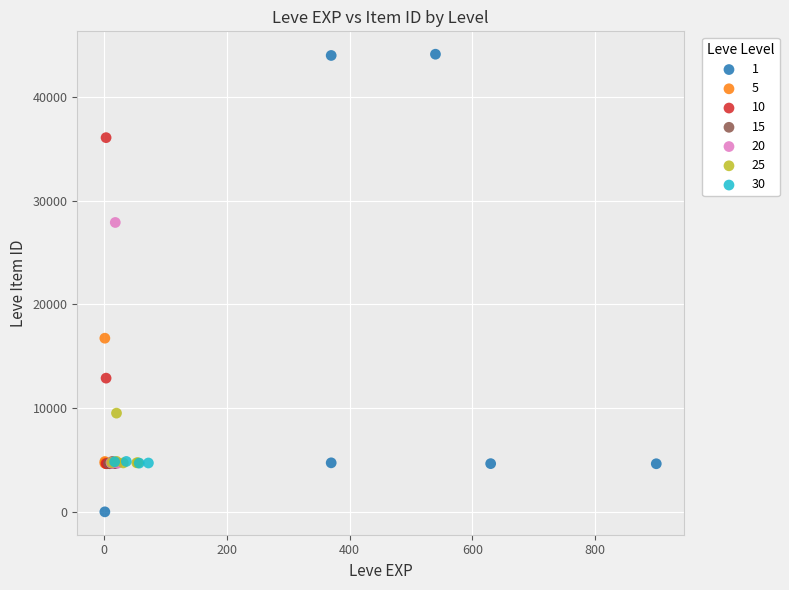

Which series reaches the maximum Y coordinate?

1